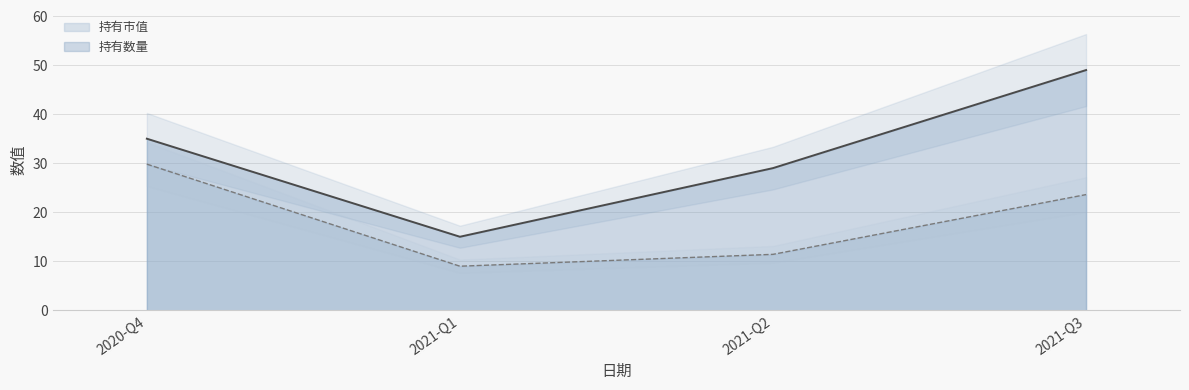

Reading left to right, extract all data points from this chart.

持有数量: 2020-Q4=35.0	2021-Q1=15.0	2021-Q2=29.0	2021-Q3=49.0
持有市值: 2020-Q4=29.8	2021-Q1=9.0	2021-Q2=11.4	2021-Q3=23.6